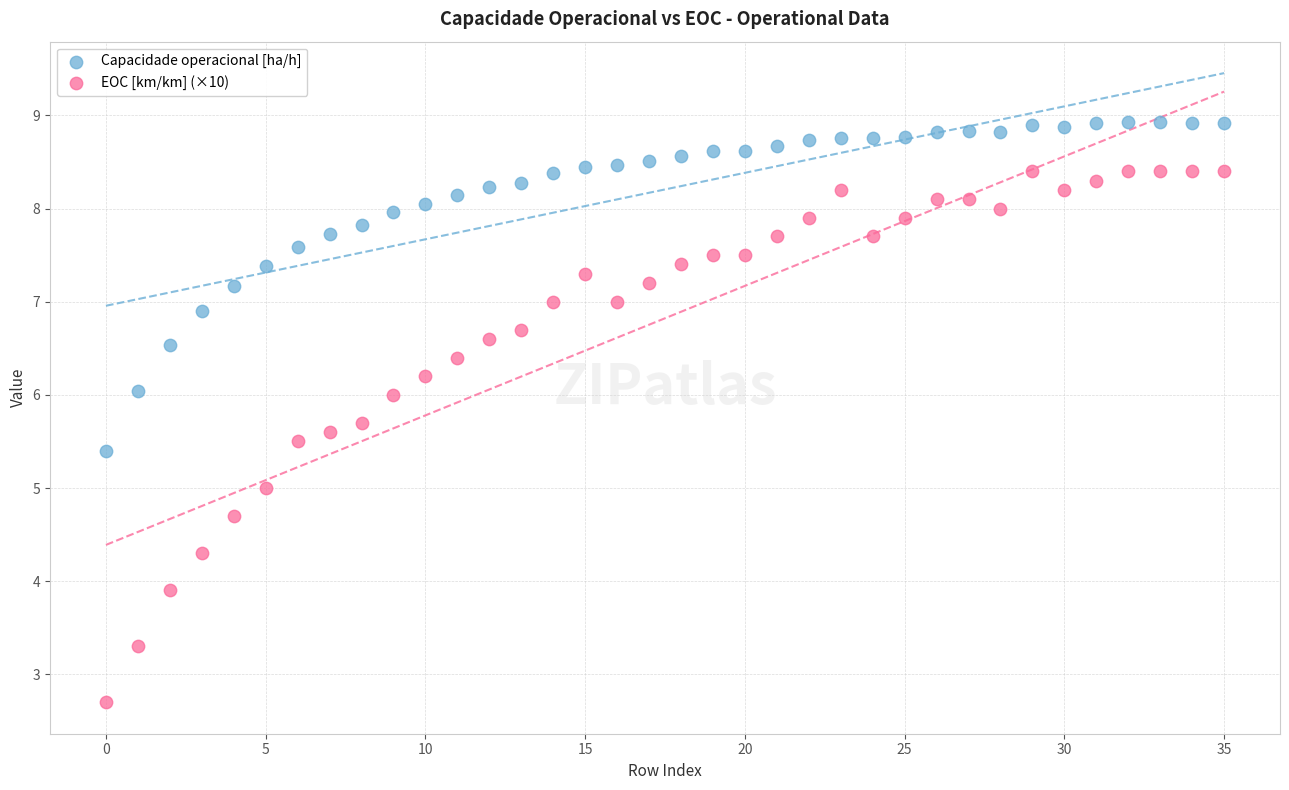

Across all data points, what is the range of Y values (max minus min)?

6.2